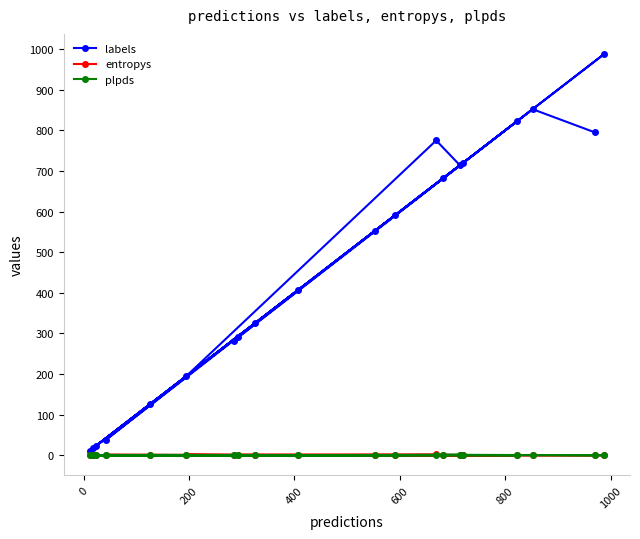

What is the value of the labels point at the 7th from the left?

282.0